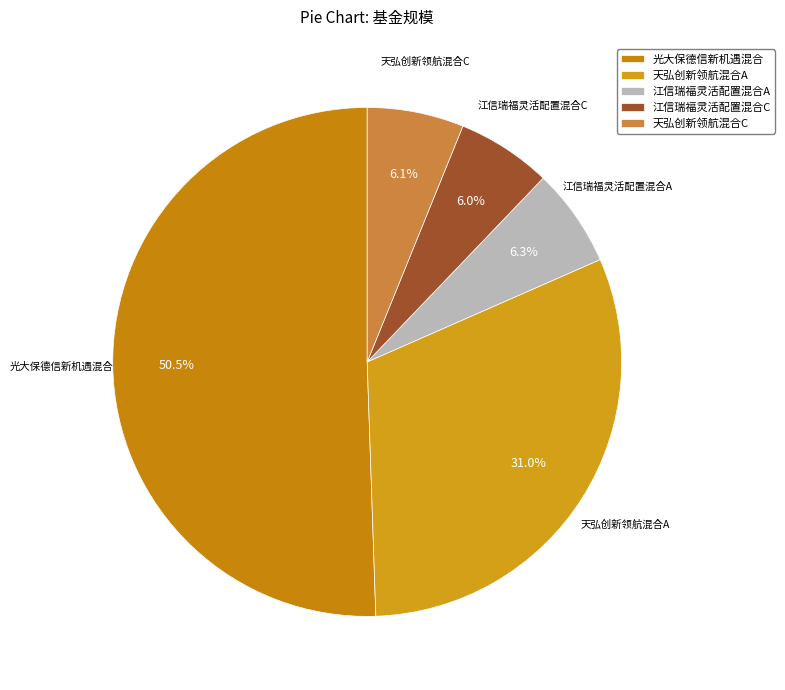

How much of the chart is everything except 天弘创新领航混合A?

69.0%